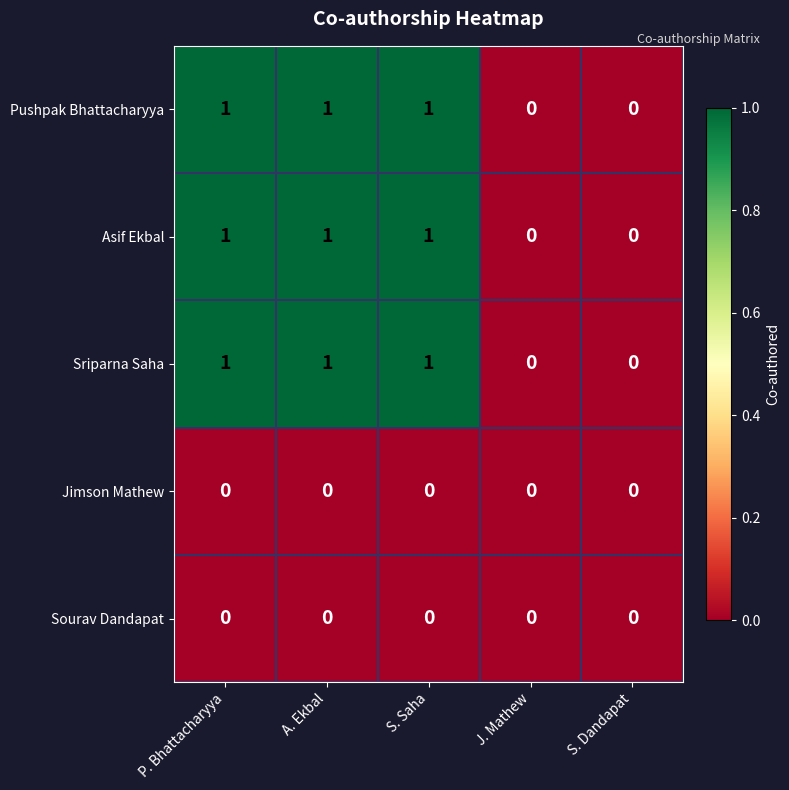

What is the sum of all Pushpak Bhattacharyya values?

3